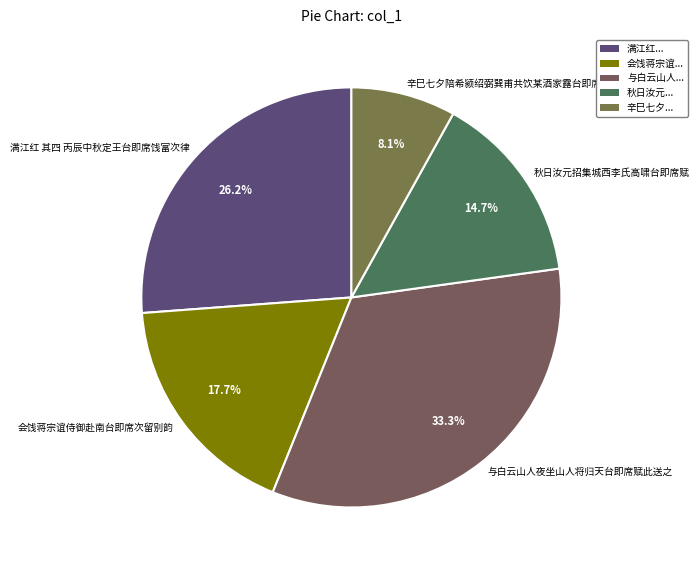

Approximately how many times larger is the value at 满江红 其四 丙辰中秋定王台即席饯富次律 compared to 秋日汝元招集城西李氏高啸台即席赋?

1.8